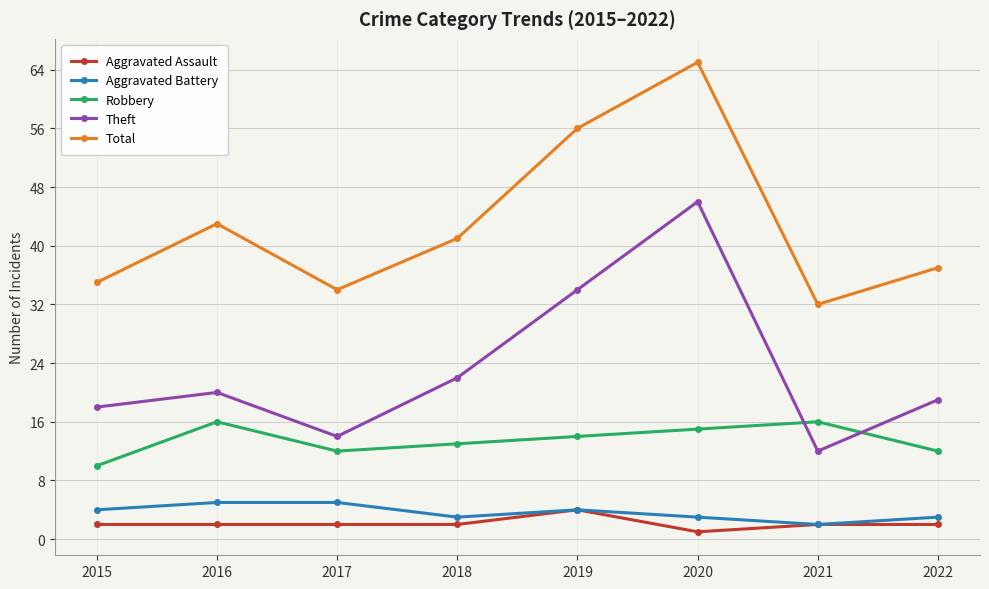

What is the sum of all Theft values?

185